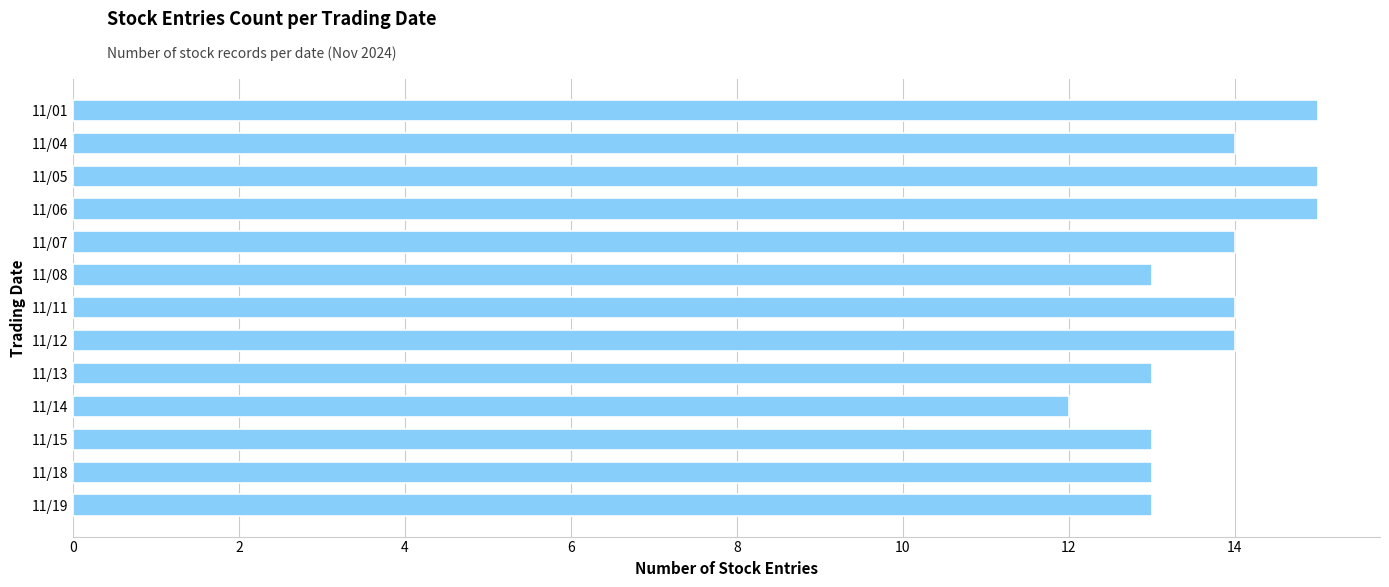

Are the bars grouped side by side (vs. stacked)?

No